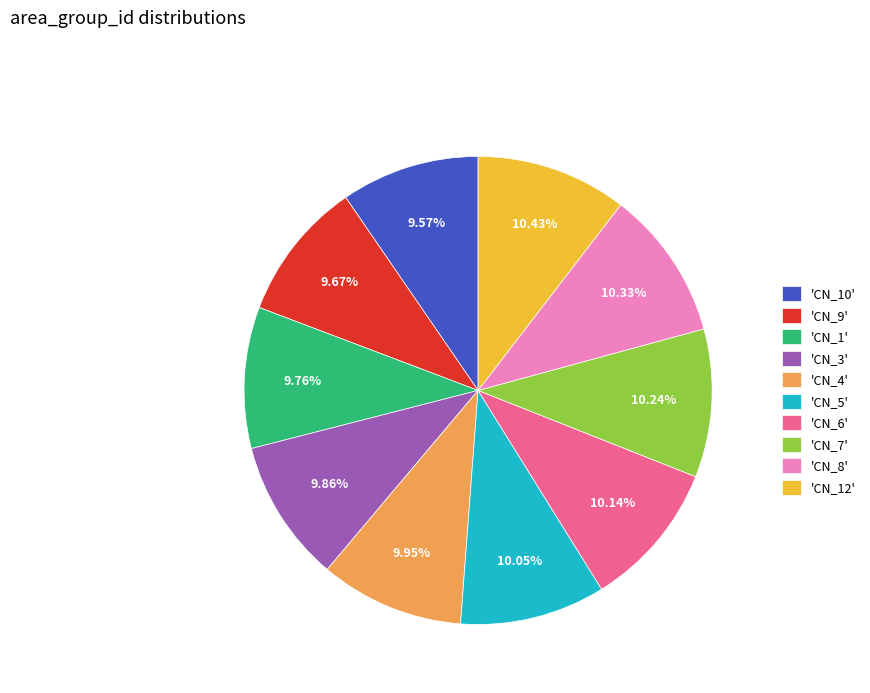

Is 'CN_5' the majority of the pie?

No